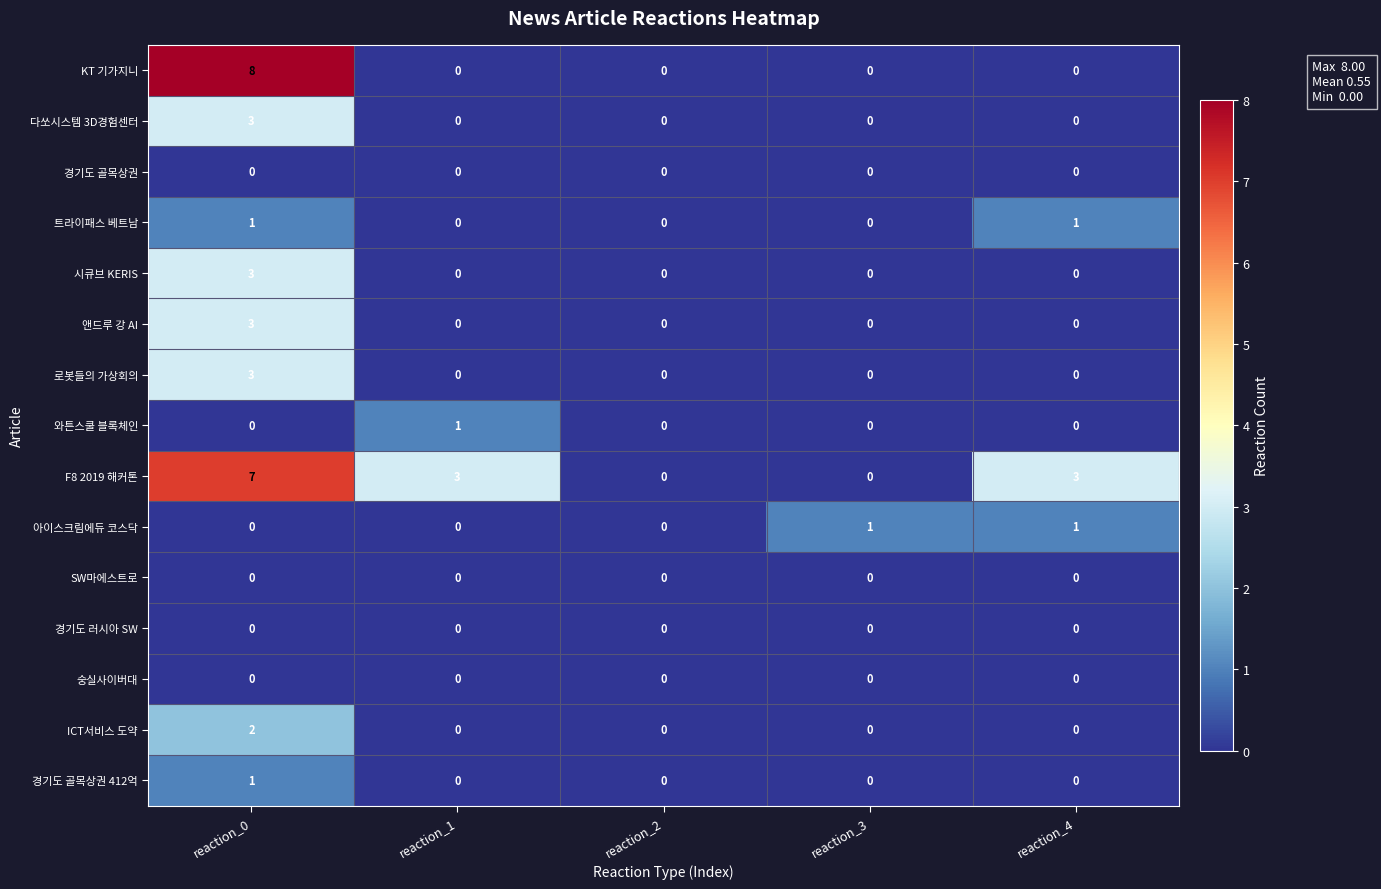

Is it true that 다쏘시스템 3D경험센터 equals -2 at reaction_3?

False